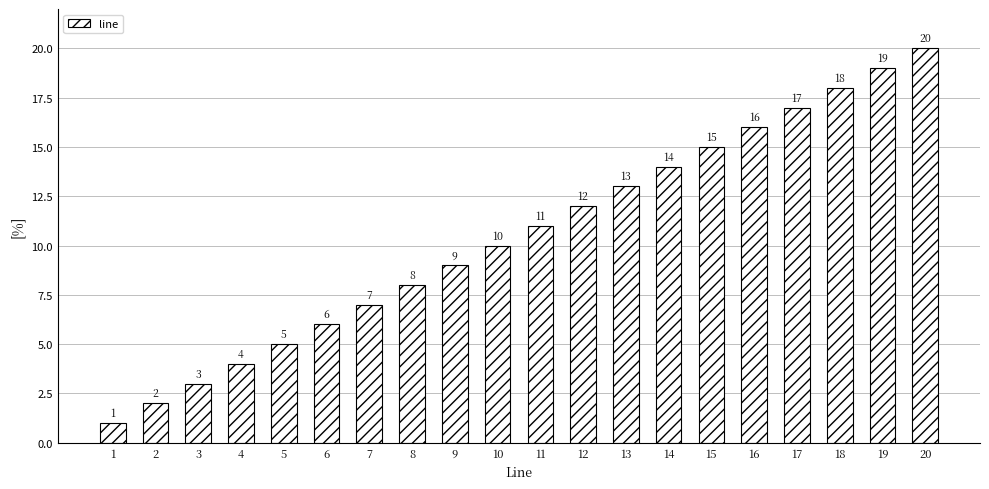

List the labels in order of value, smallest first.

1, 2, 3, 4, 5, 6, 7, 8, 9, 10, 11, 12, 13, 14, 15, 16, 17, 18, 19, 20